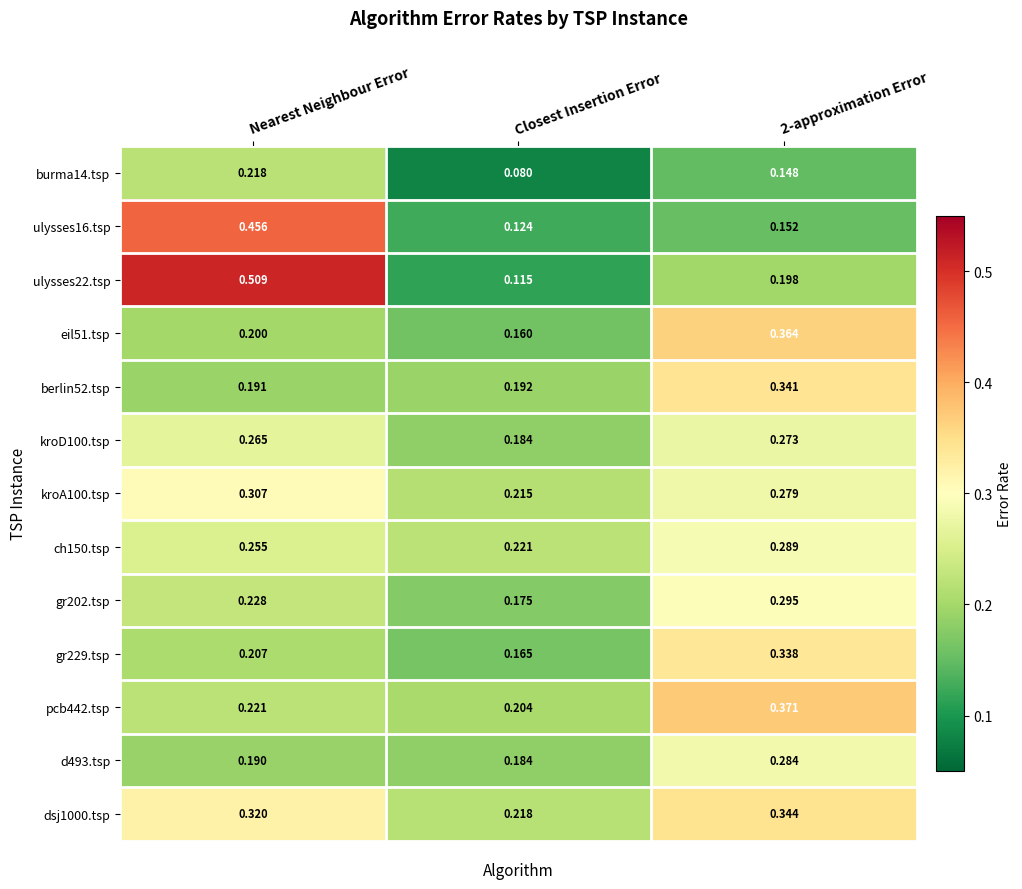

Is the value of kroA100.tsp at 2-approximation Error greater than the value of ulysses16.tsp at 2-approximation Error?

Yes